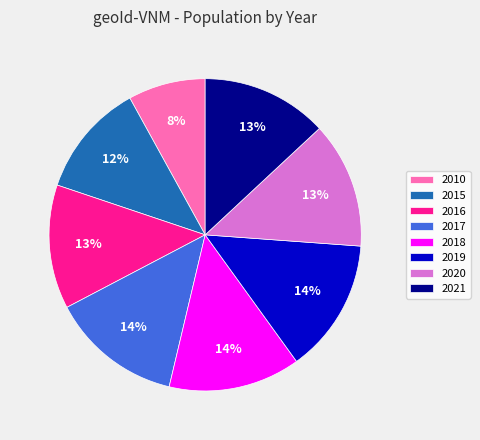

Which has a higher value, 2015 or 2018?

2018